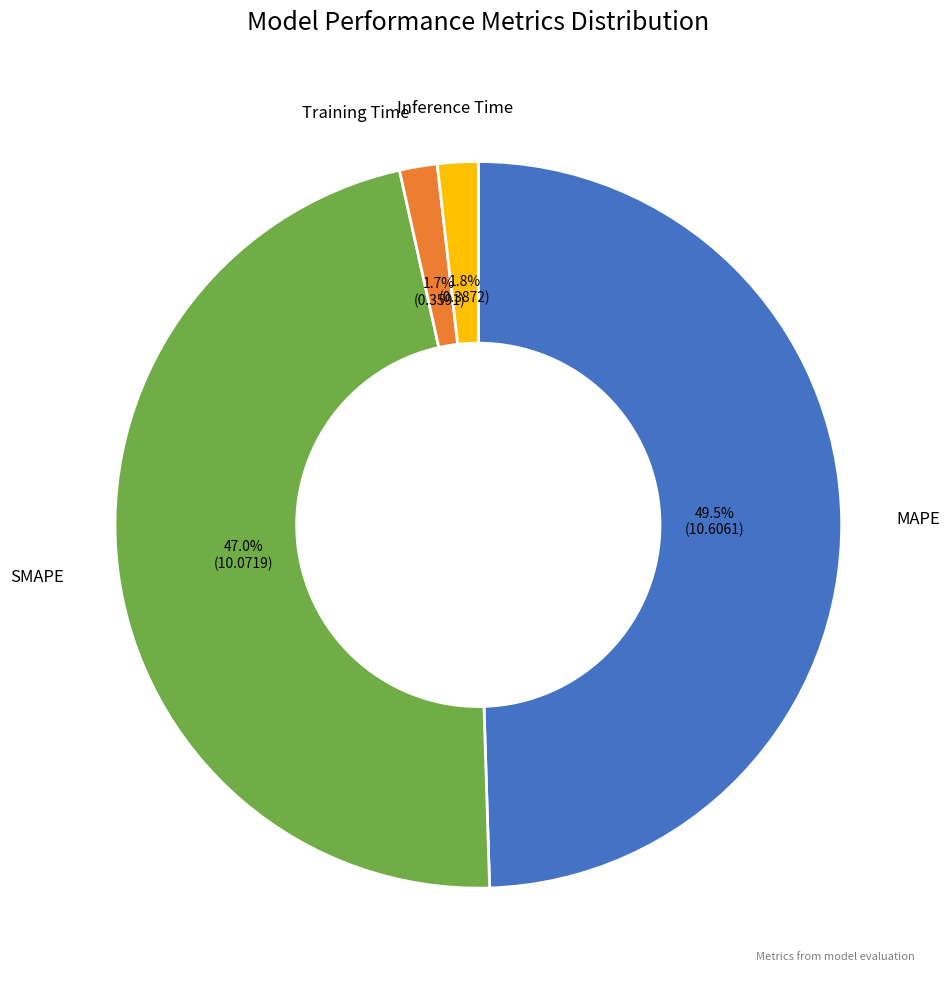

How many slices are in this pie chart?

4